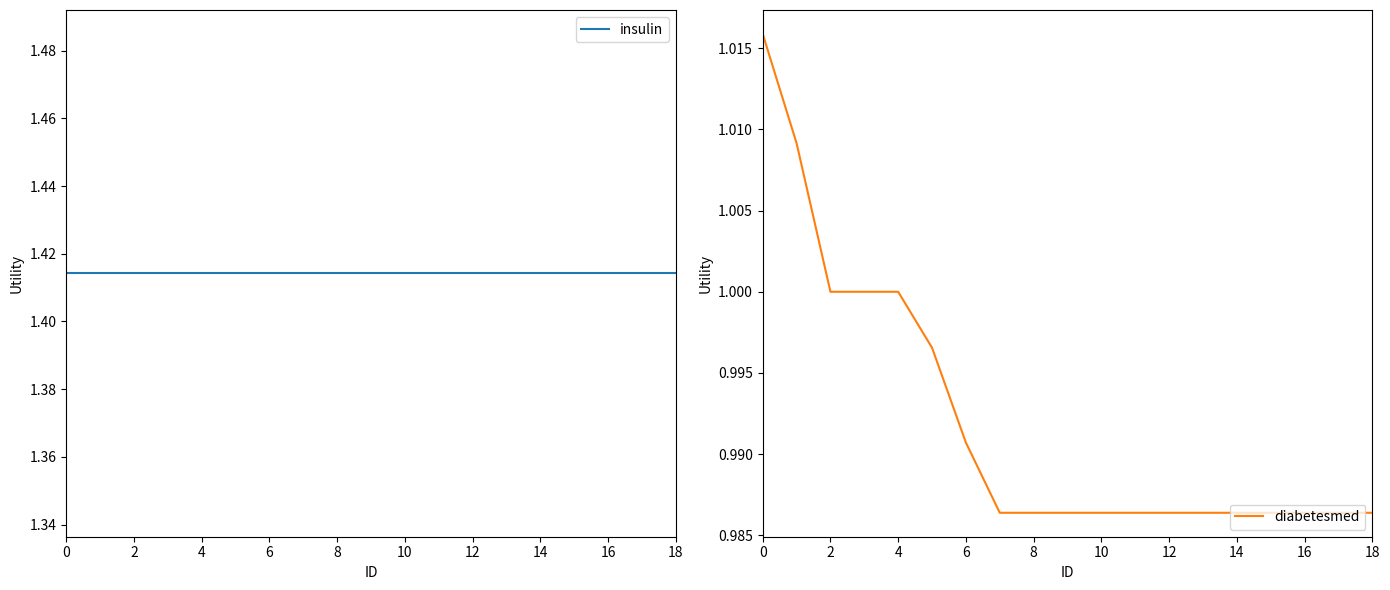

The diabetesmed series shows 0.6 at 17. True or false?

False